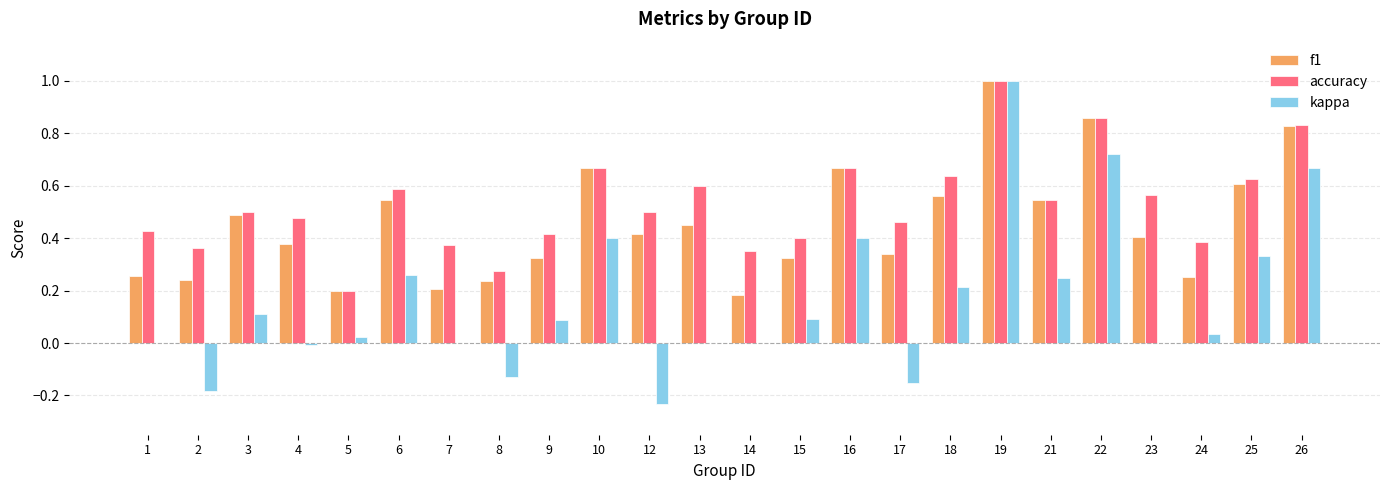

Is the value of kappa at 8 greater than the value of f1 at 12?

No